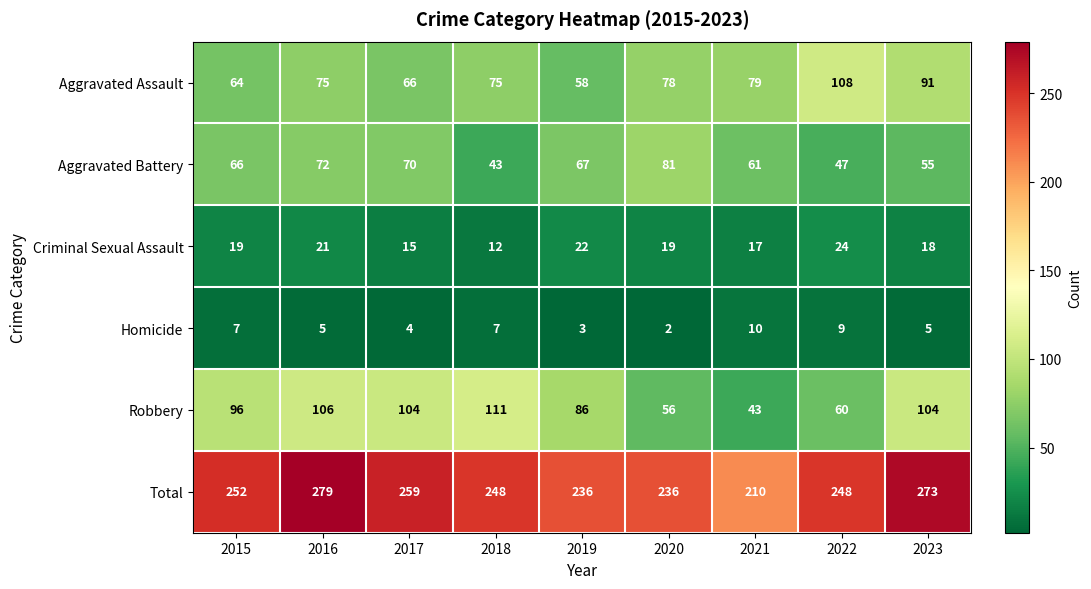

Where does the Homicide series first go above 5?

2015